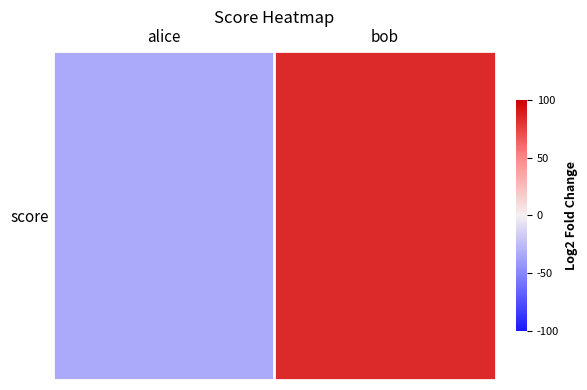

What is the change in value from alice to bob?

+118